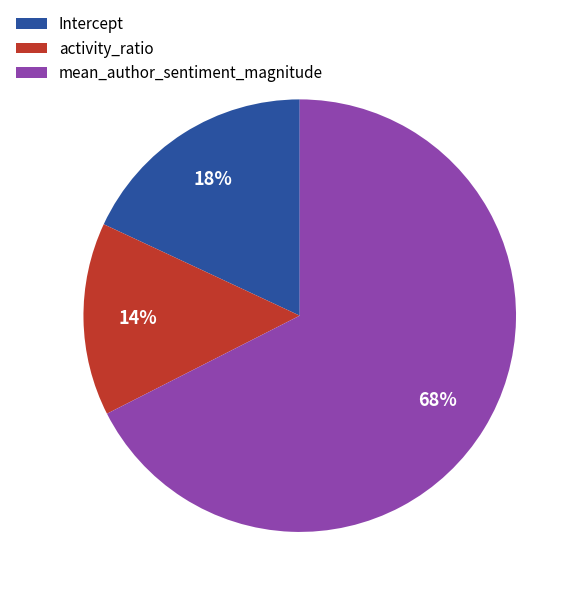

Which category accounts for the majority?

mean_author_sentiment_magnitude